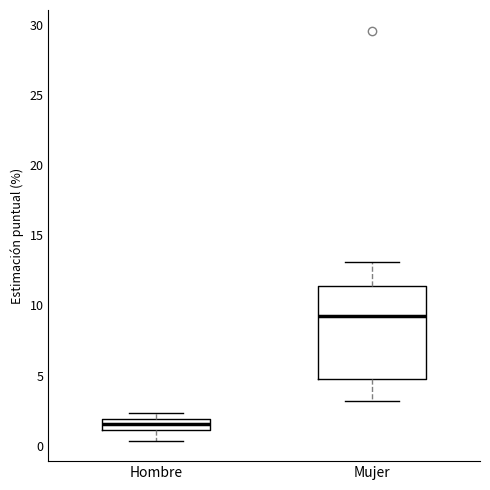

Which box has the lowest median line?

Hombre